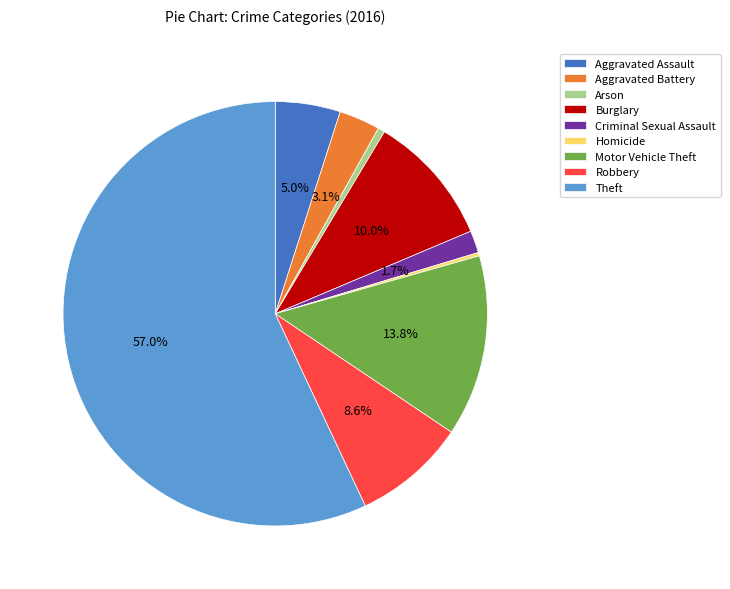

To the nearest percent, what portion does Motor Vehicle Theft represent?

14%